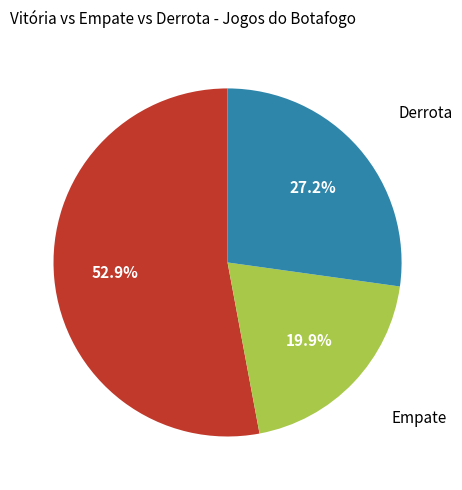

Does any single category account for the majority?

Yes